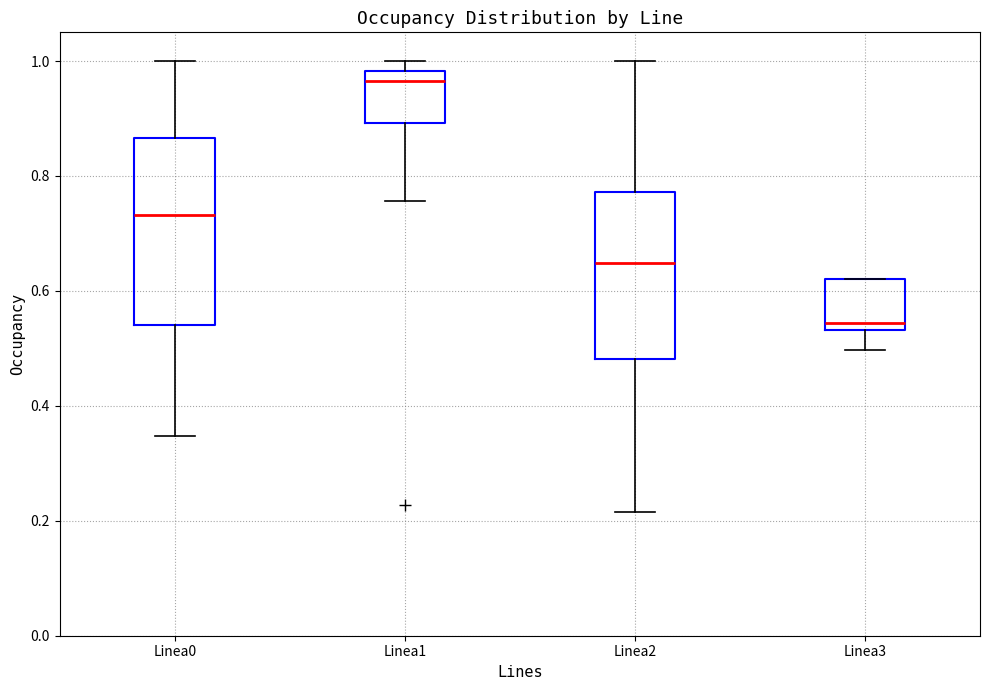

Which box's median line is the lowest?

Linea3